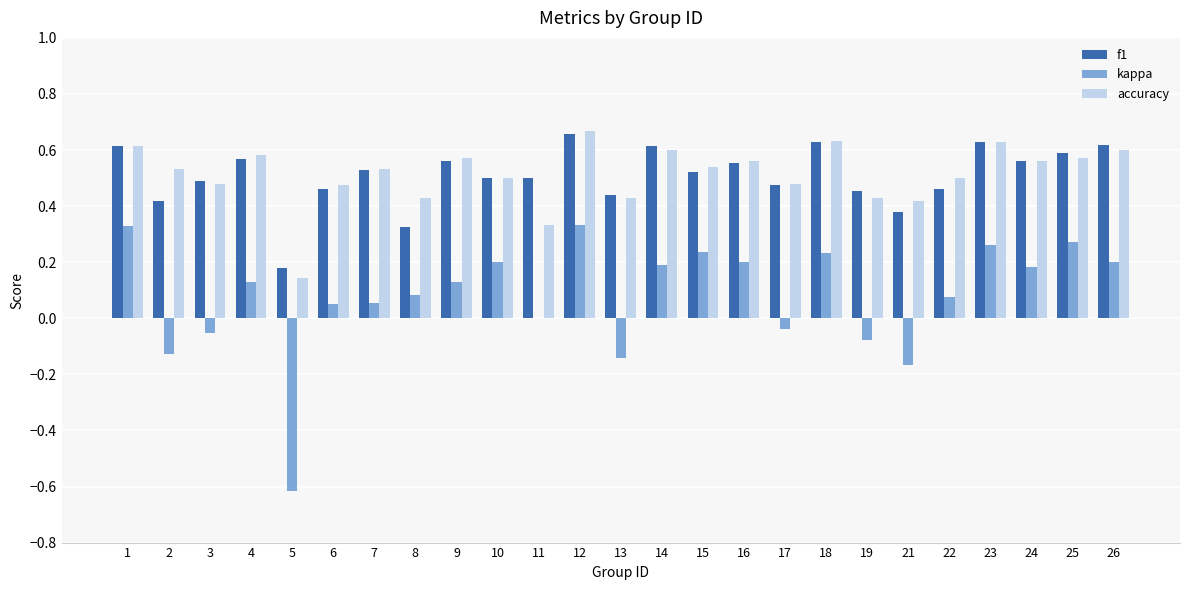

What is the total value across all series at 2?

0.8